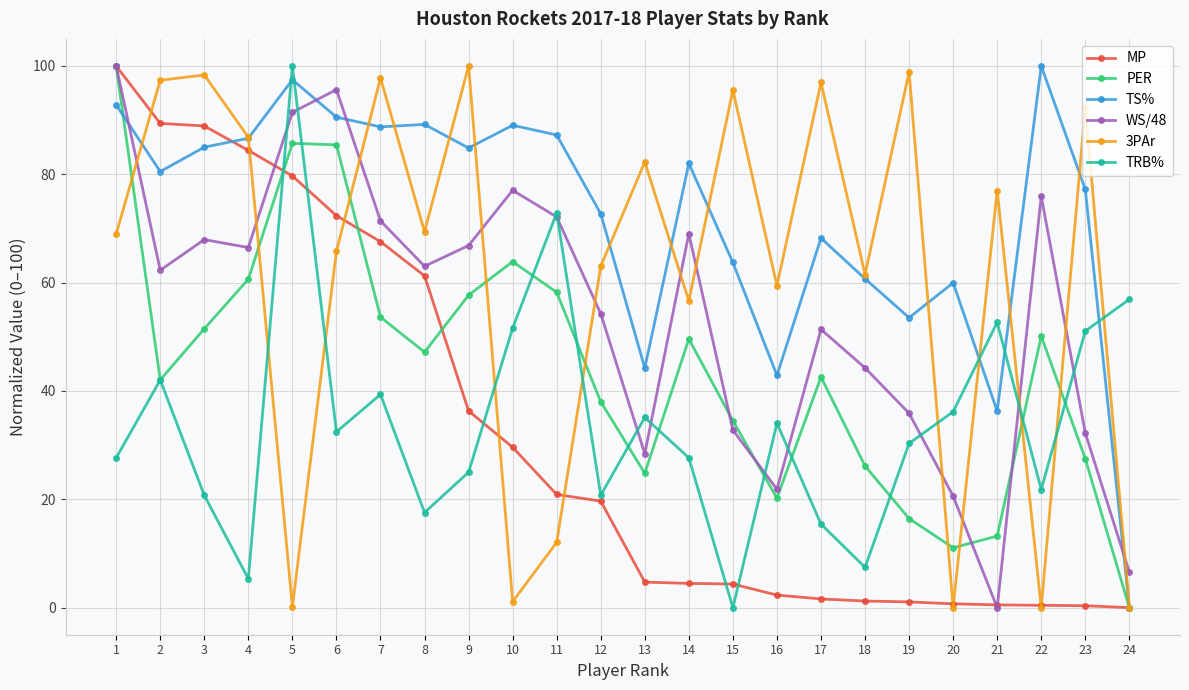

At which label does PER first exceed 47?

1